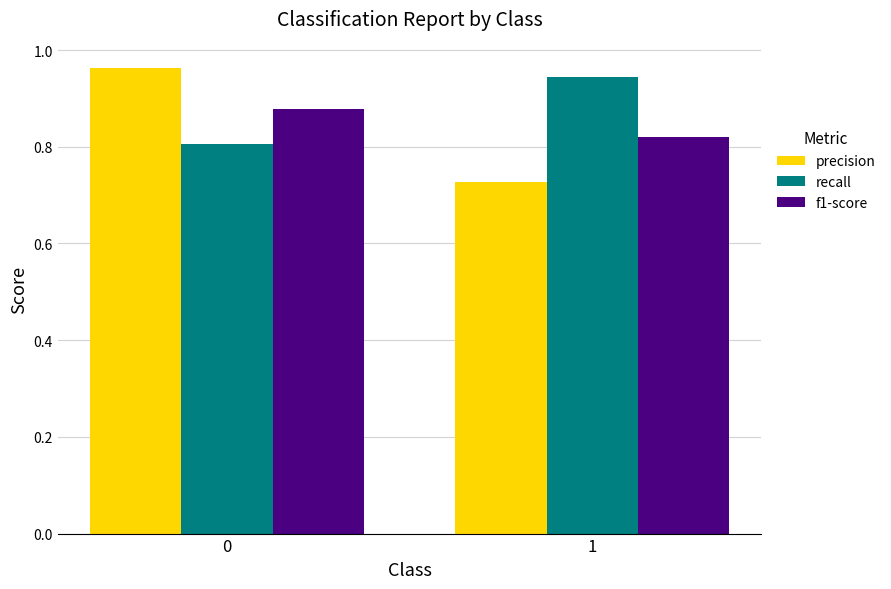

The value of precision at 0 is 1.4. True or false?

False